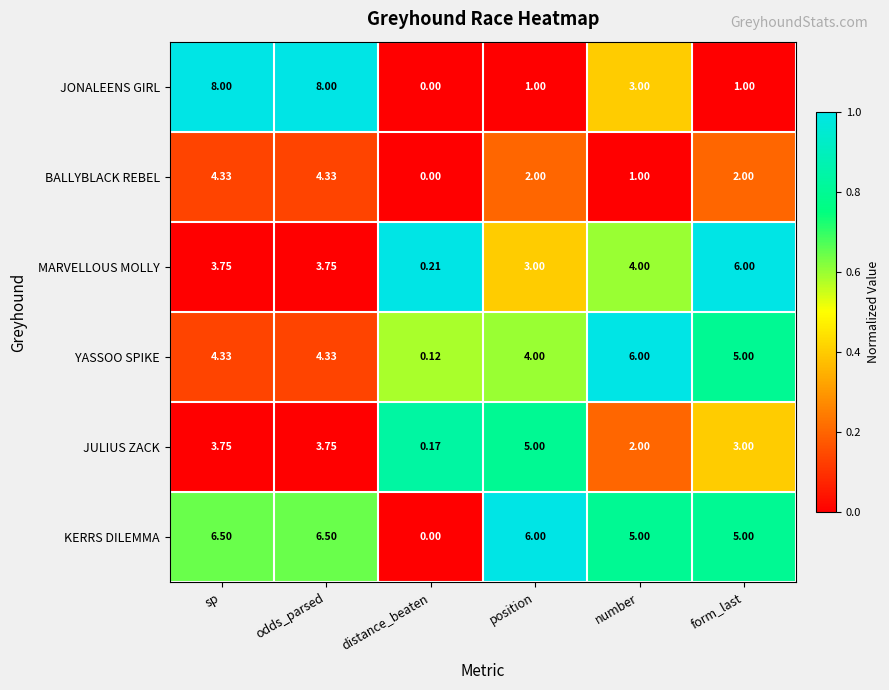

How many series are shown in this chart?

6